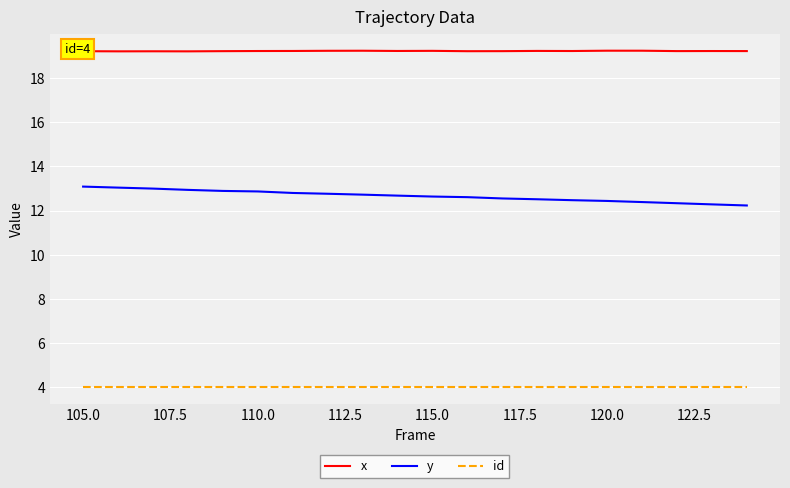

What is the minimum value shown in the chart?

4.0